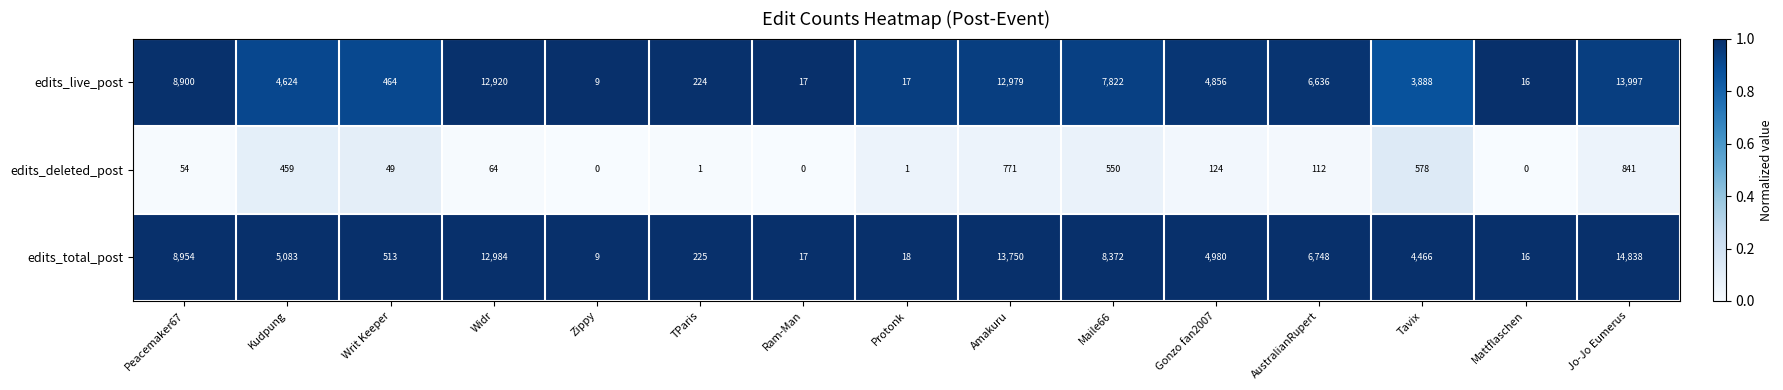

Which series has the largest range (max minus min)?

edits_total_post